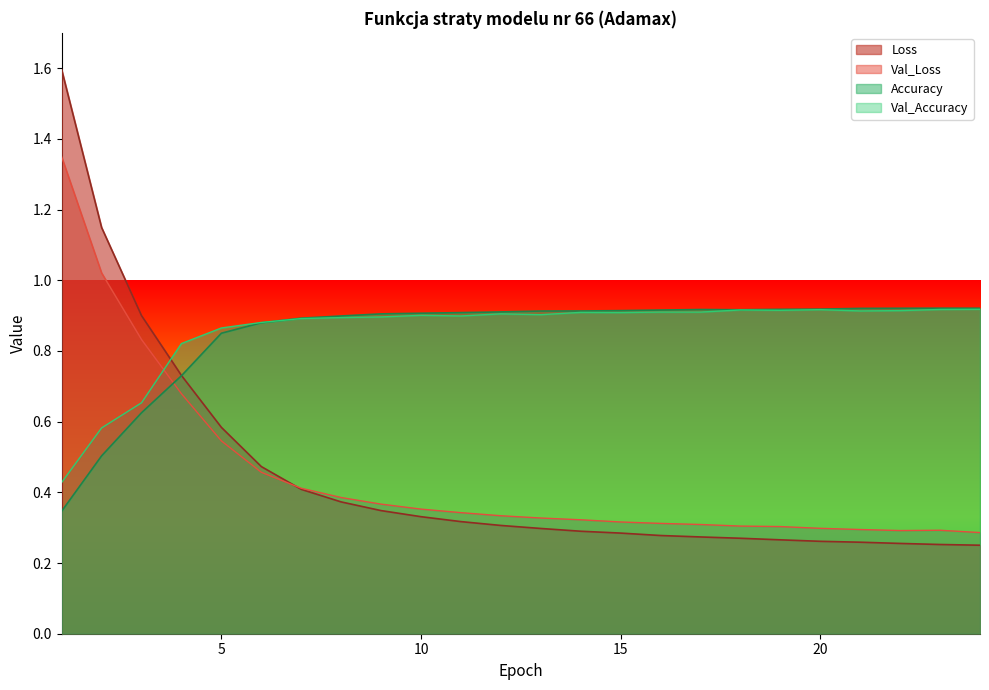

At 1, list the series in order from largest to smallest.

Loss, Val_Loss, Val_Accuracy, Accuracy